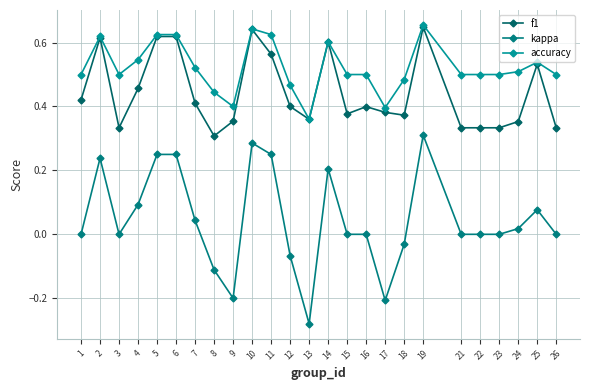

What is the highest value of the f1 series?

0.6